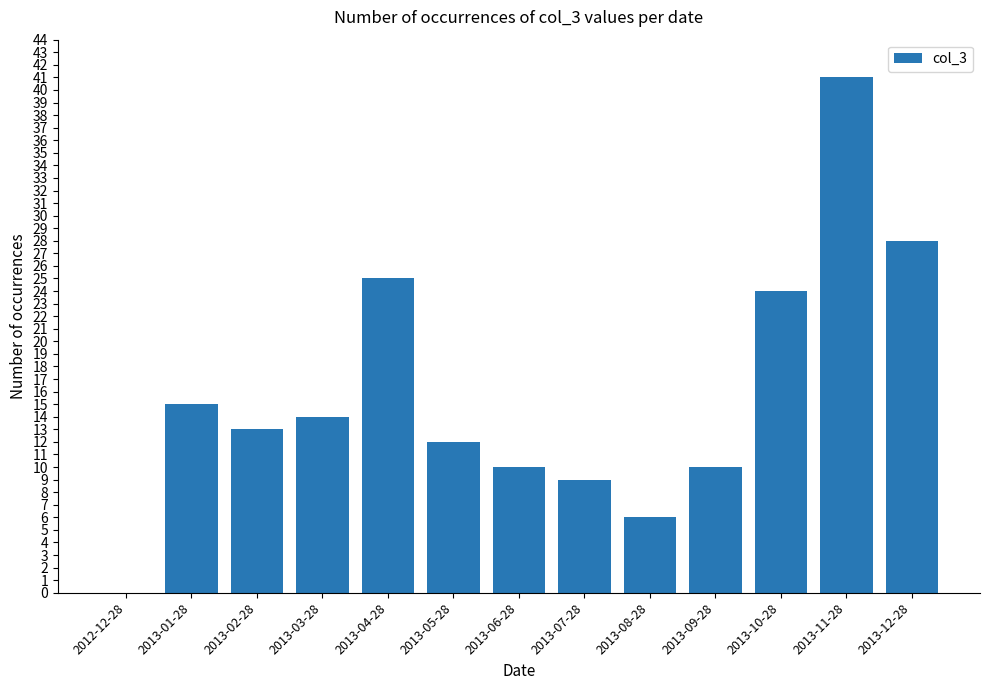

The value at 2013-01-28 is 15. True or false?

True